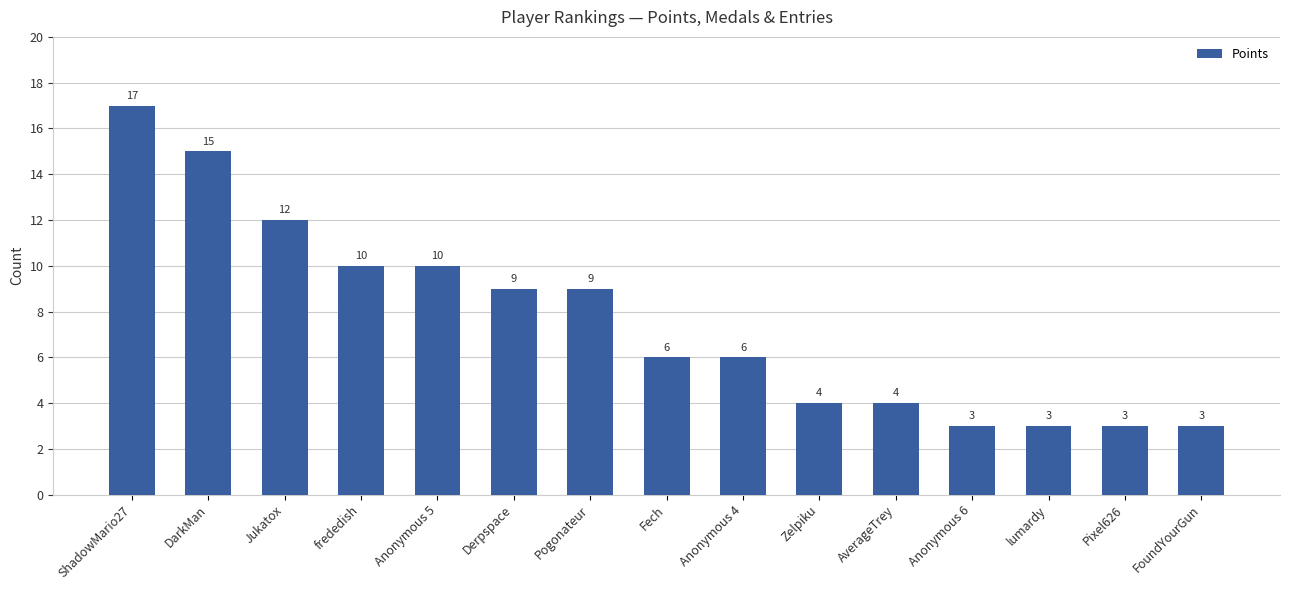

The value at Pogonateur is 2. True or false?

False